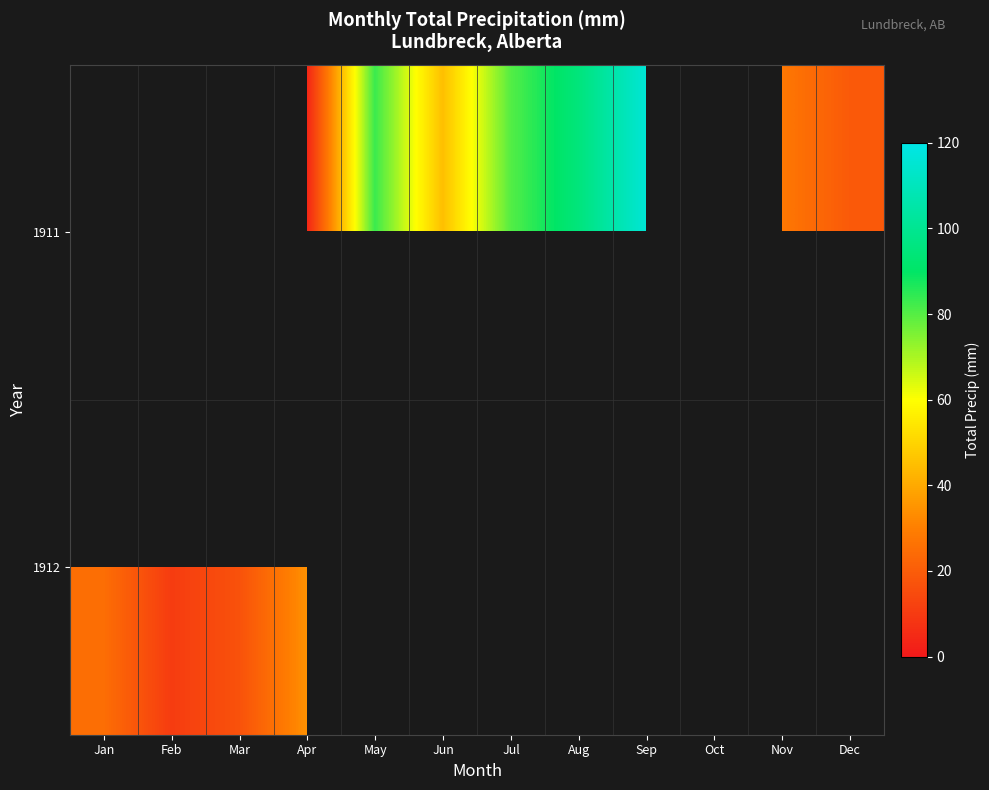

List the labels in order of 1912 value, smallest first.

Feb, Mar, Jan, Apr, May, Jun, Jul, Aug, Sep, Oct, Nov, Dec